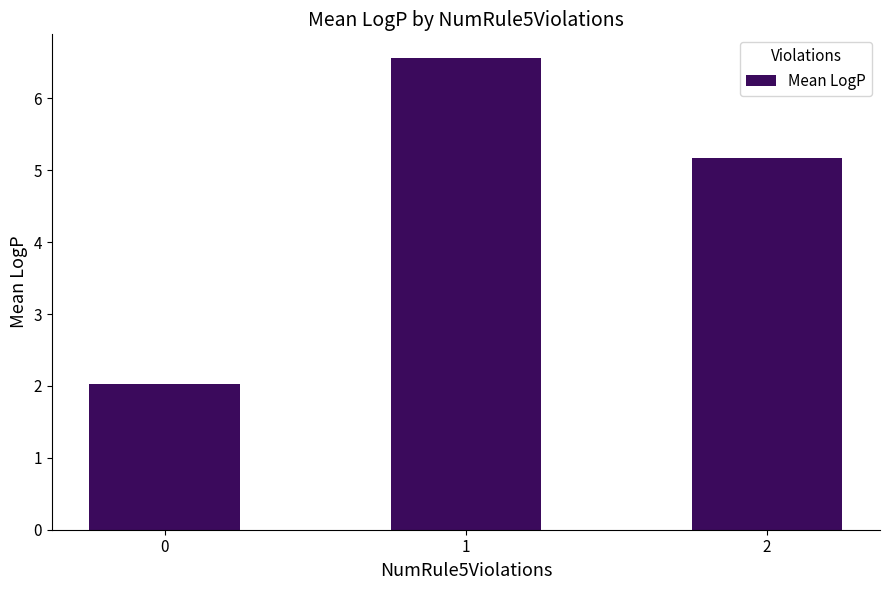

Where does the data first go above 5?

1